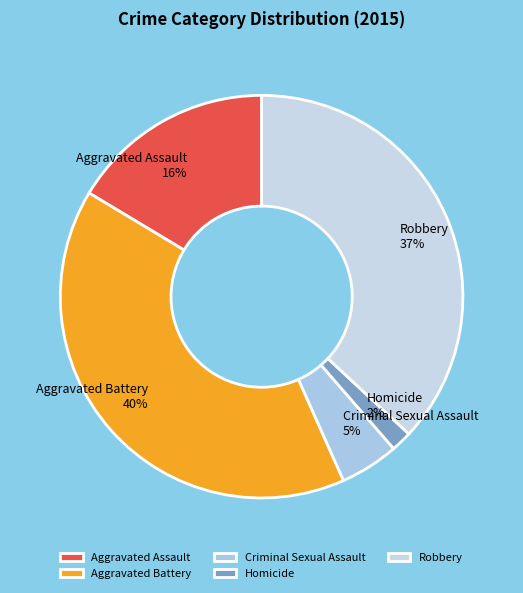

Combined, do Aggravated Assault and Robbery account for over 50%?

Yes